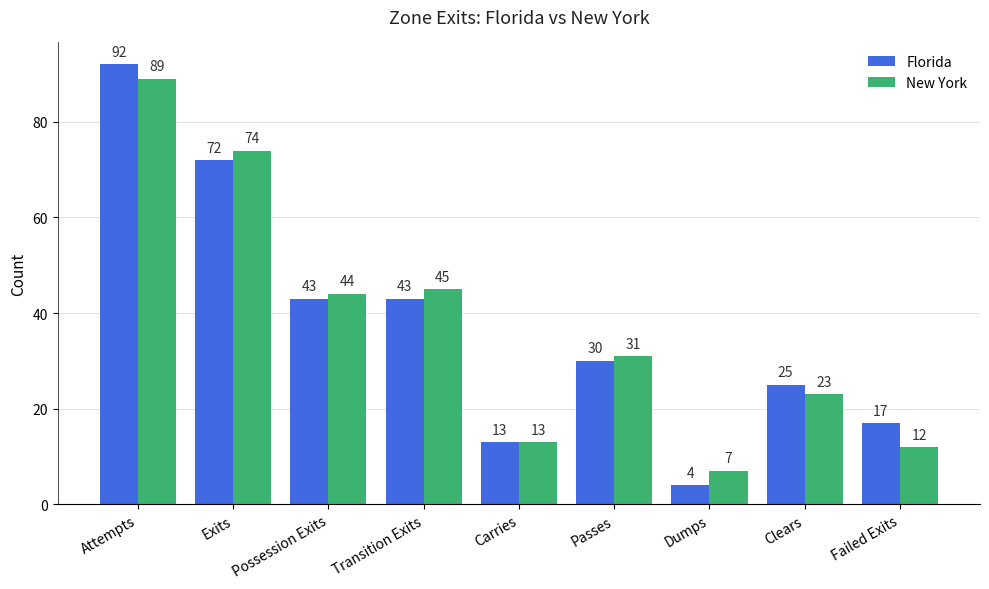

Are the bars grouped side by side (vs. stacked)?

Yes